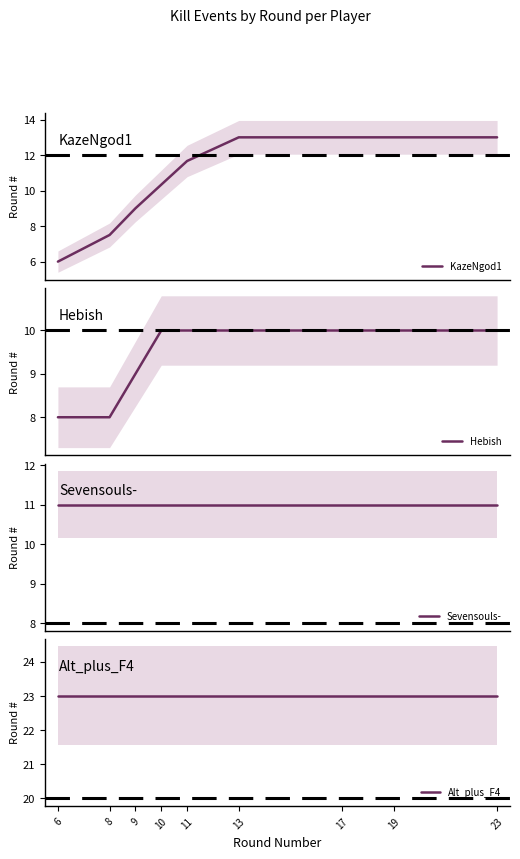

At 11, list the series in order from smallest to largest.

Hebish, Sevensouls-, KazeNgod1, Alt_plus_F4